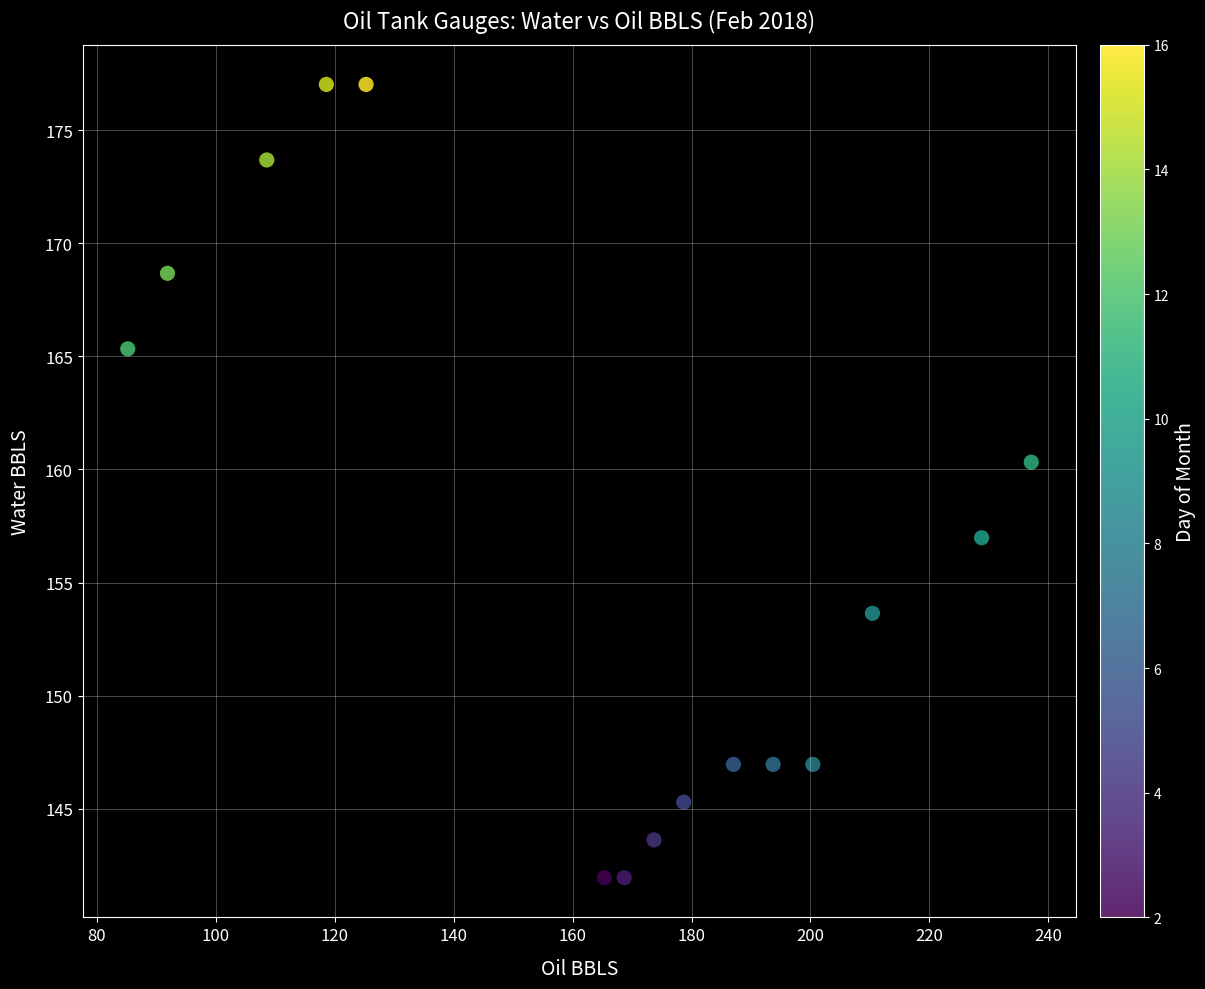

What is the range of Y values (max minus min)?

35.1